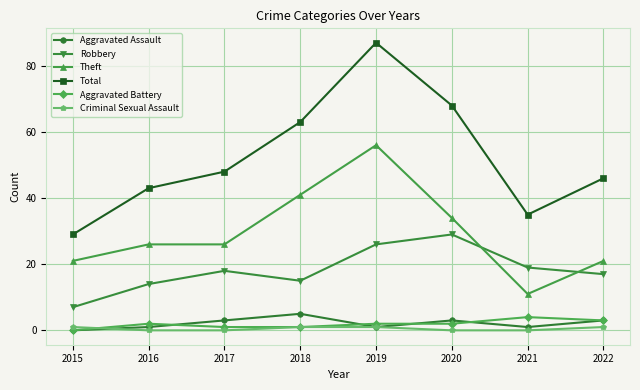

How many lines are shown in the chart?

6